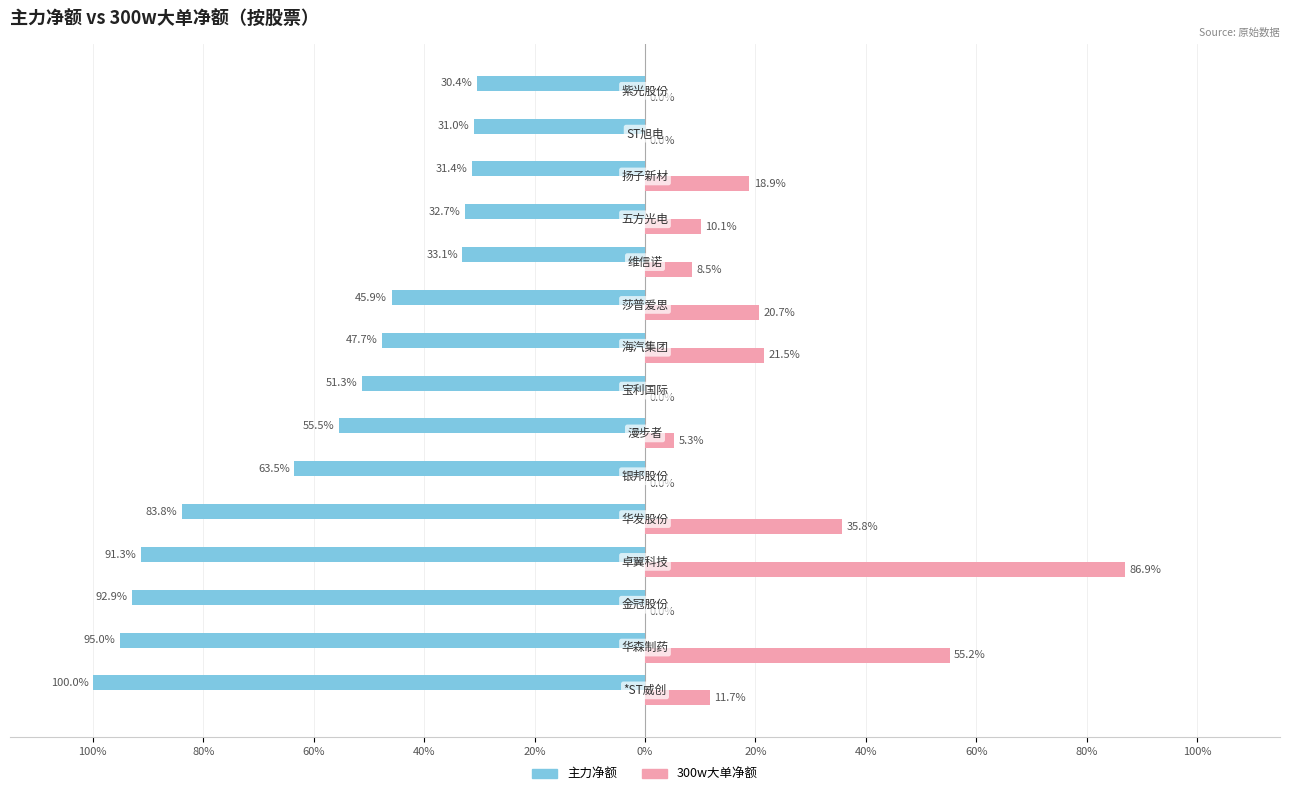

What is the difference between the maximum and minimum values in the 300w大单净额 series?

86.9